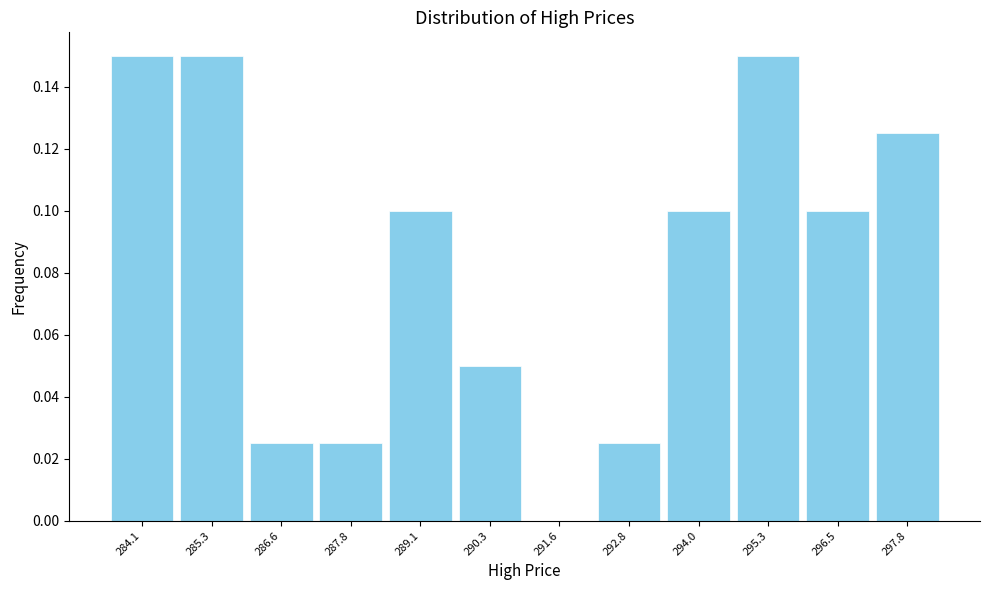

The value at 287.8 is 0.0. True or false?

True